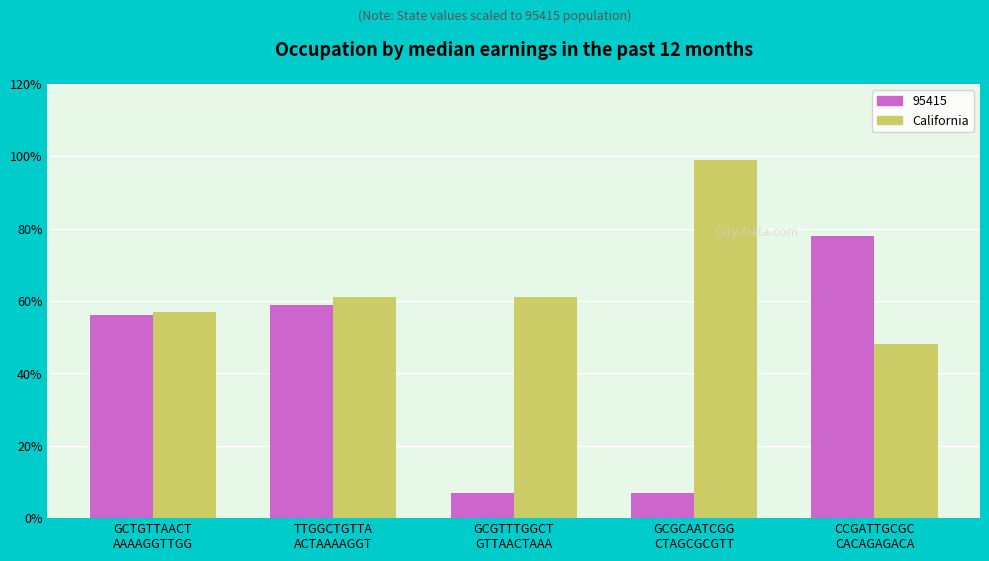

Does the chart contain any negative values?

No